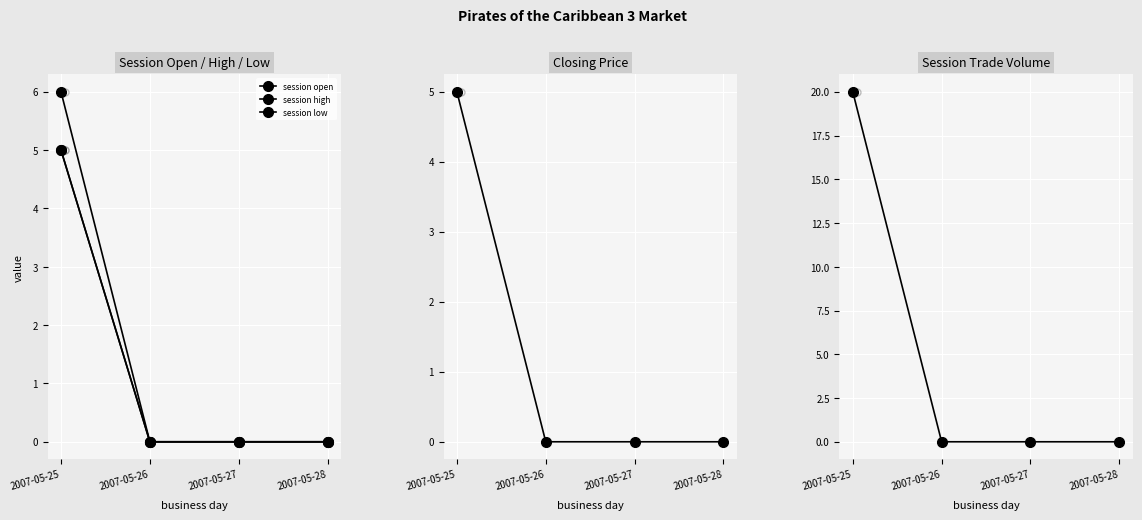

Where is session high nearest to the value 3?

2007-05-25